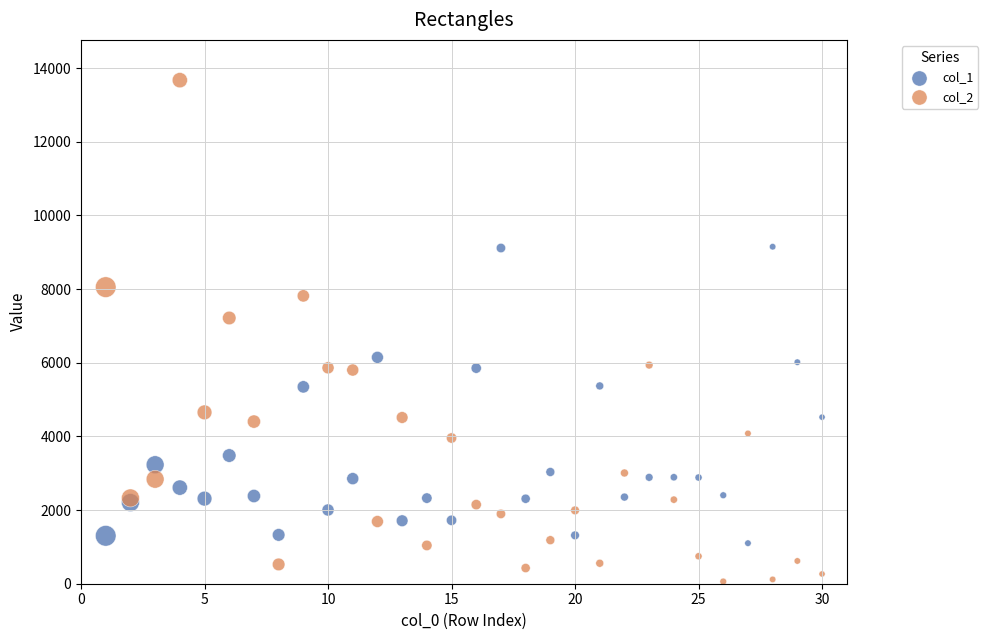

Across all series, what Y value is closest to 6867?

7216